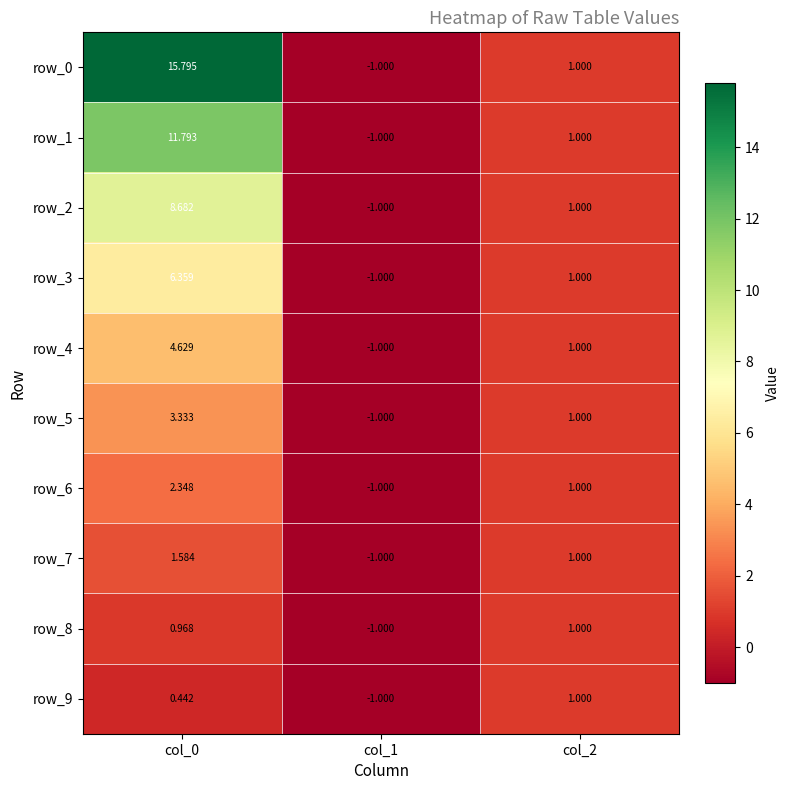

True or false: row_0 has a value of -1.0 at col_1.

True